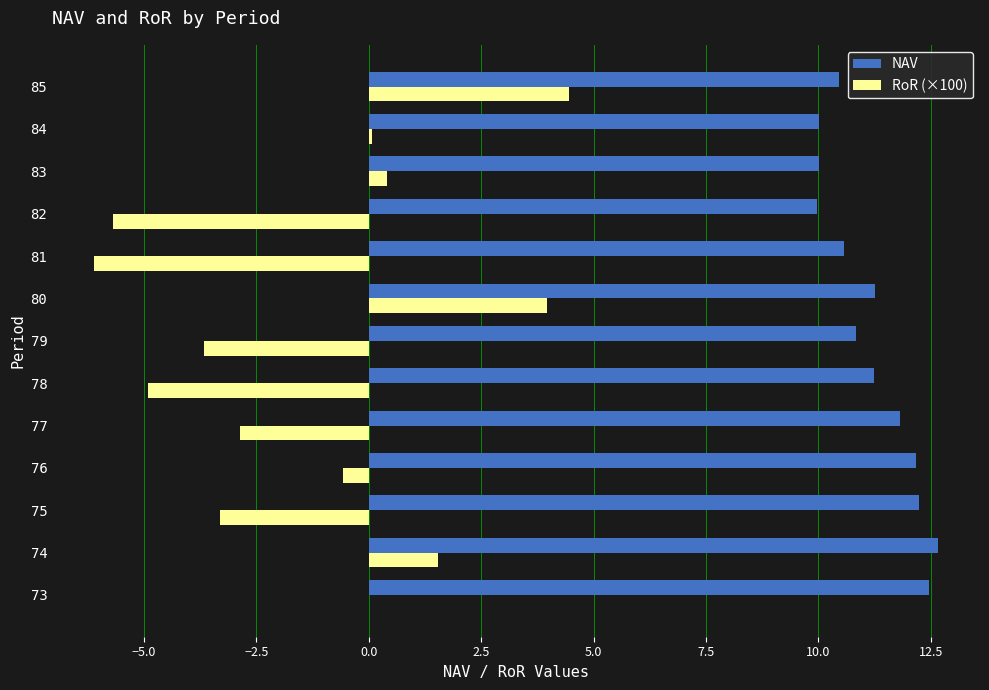

Is it true that NAV equals 19.2 at 74?

False